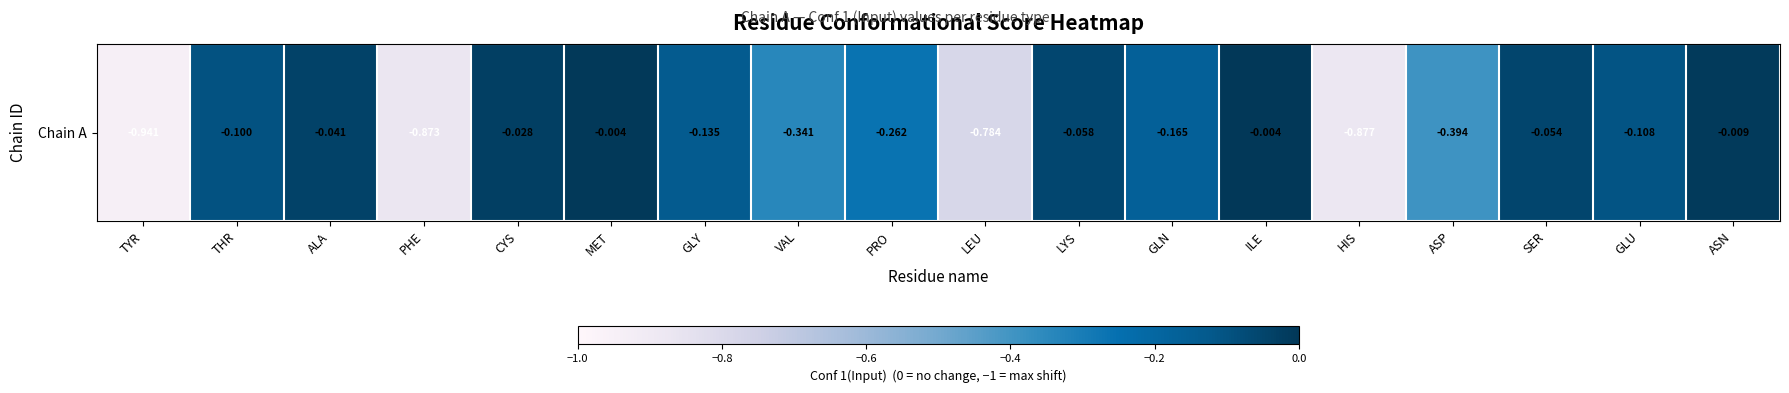

Is it true that the value at ASP is -0.4?

True